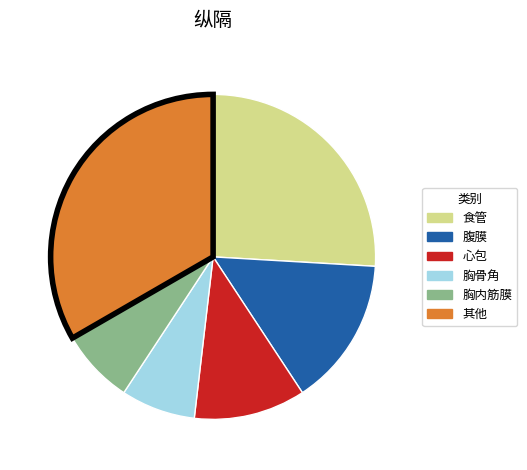

Do 胸内筋膜 and 腹膜 together represent more than half of the pie?

No